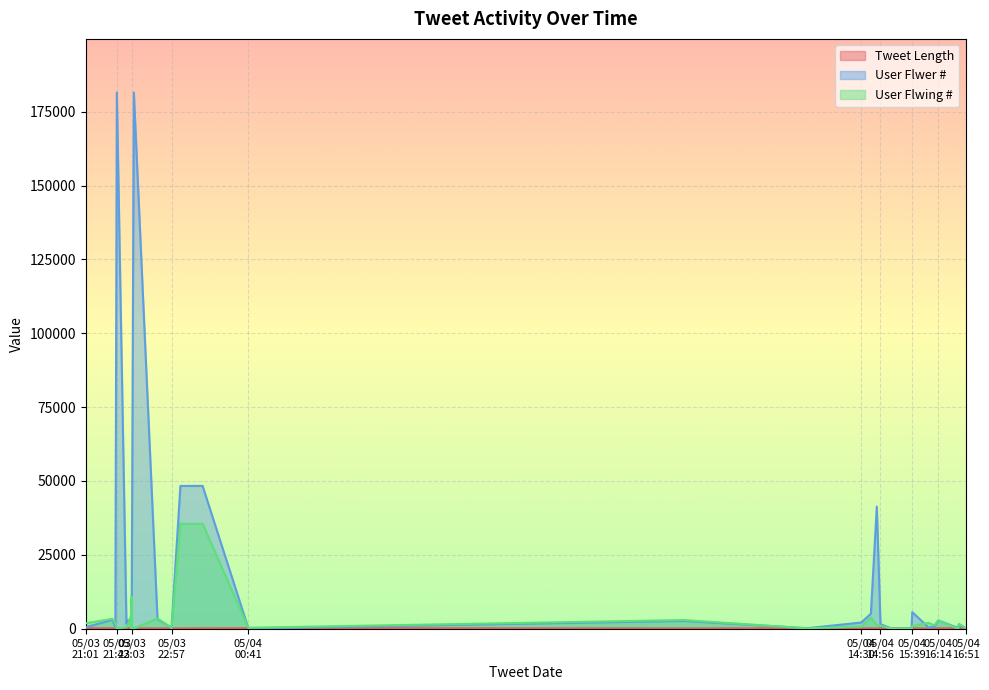

Where does the Tweet Length series first go above 117?

2017-05-04 14:56